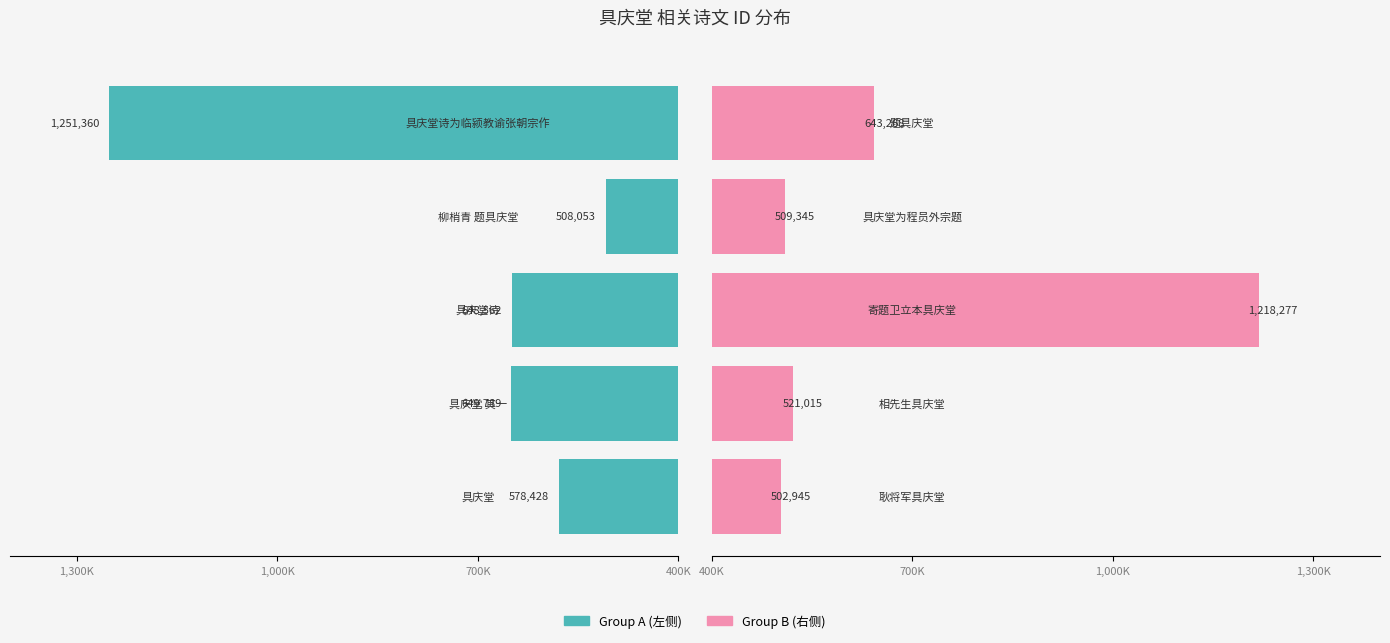

Does the chart contain stacked bars?

No